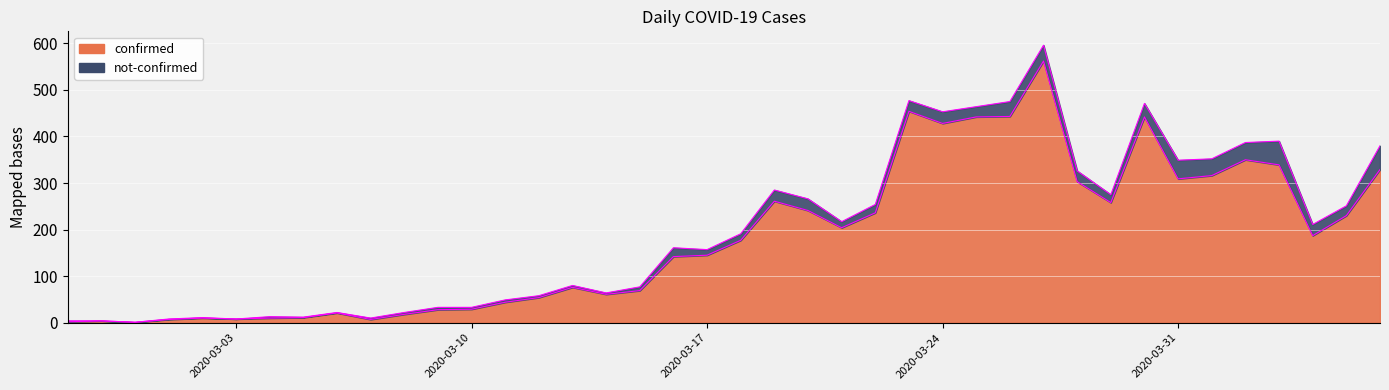

How many data points are less than 177?

20